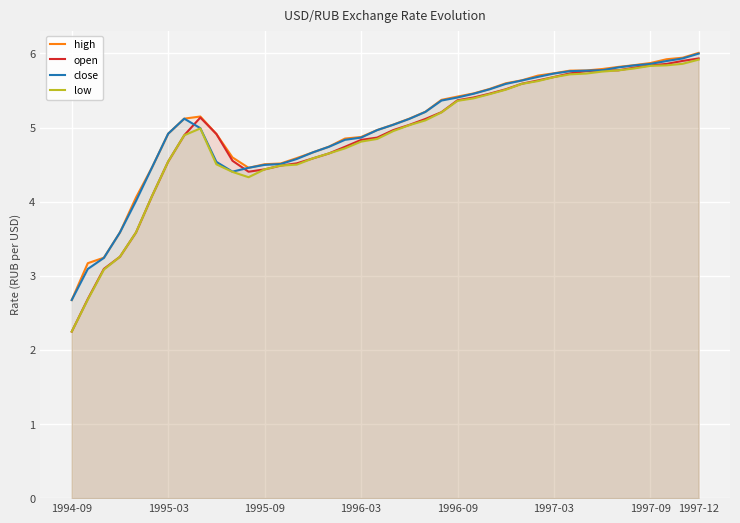

List the series in order of their peak value, lowest first.

low, open, close, high